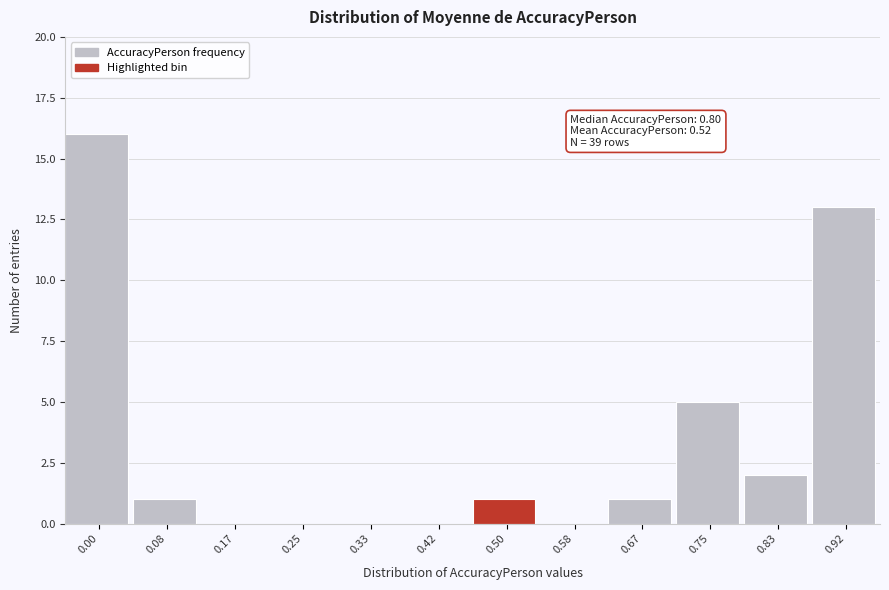

Reading left to right, extract all data points from this chart.

0.00=16	0.08=1	0.17=0	0.25=0	0.33=0	0.42=0	0.50=1	0.58=0	0.67=1	0.75=5	0.83=2	0.92=13